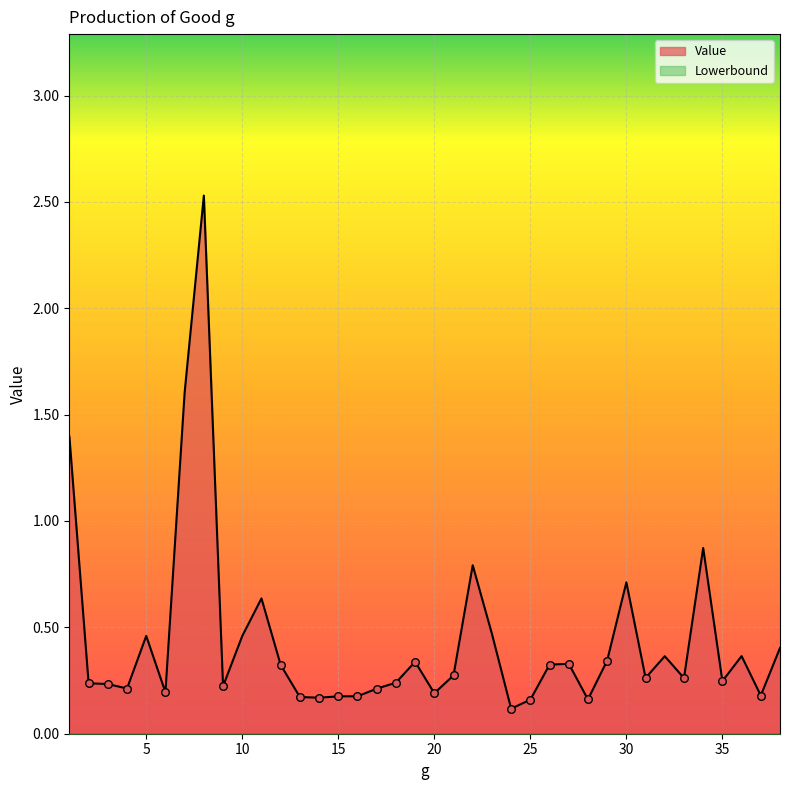

Which has a higher value, 6 or 9?

9